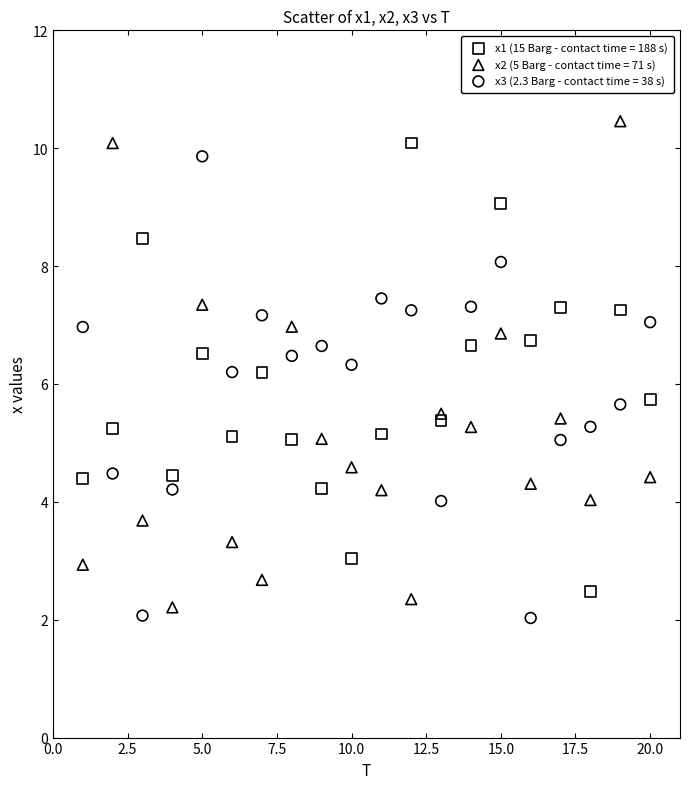

What is the X range (max minus min) for the scatter plot?

19.0